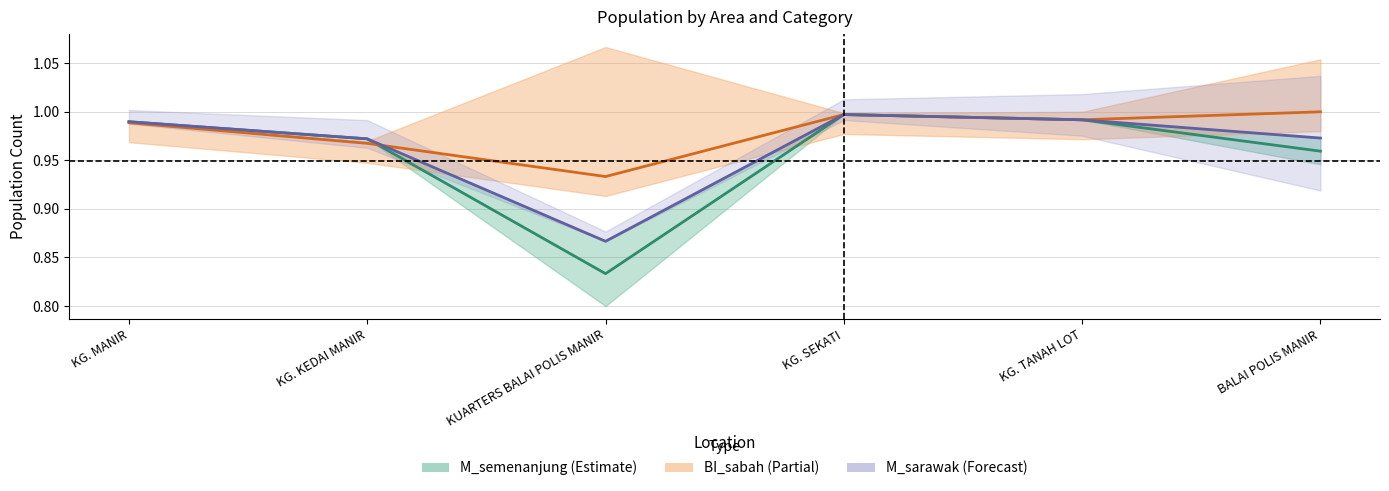

At which category is the sum across all series the highest?

KG. SEKATI